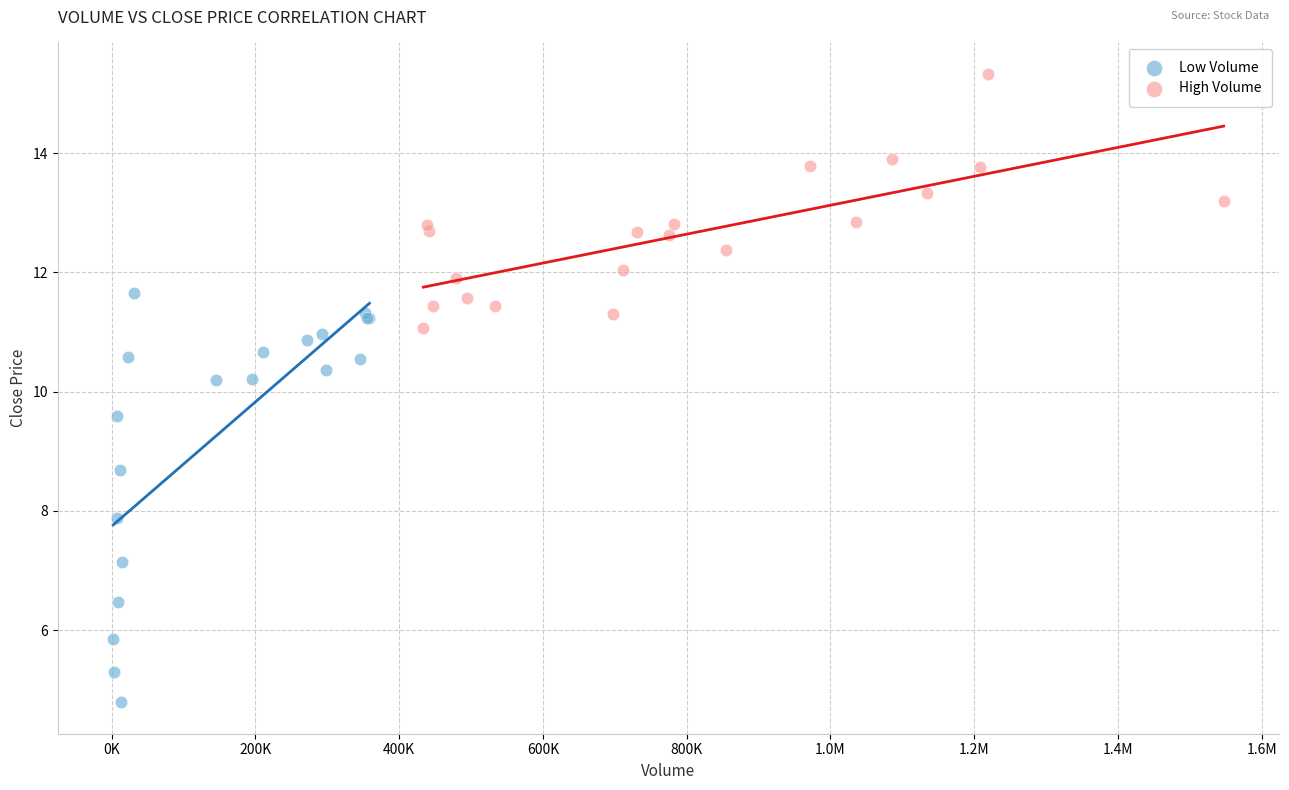

Which series reaches the minimum Y coordinate?

Low Volume